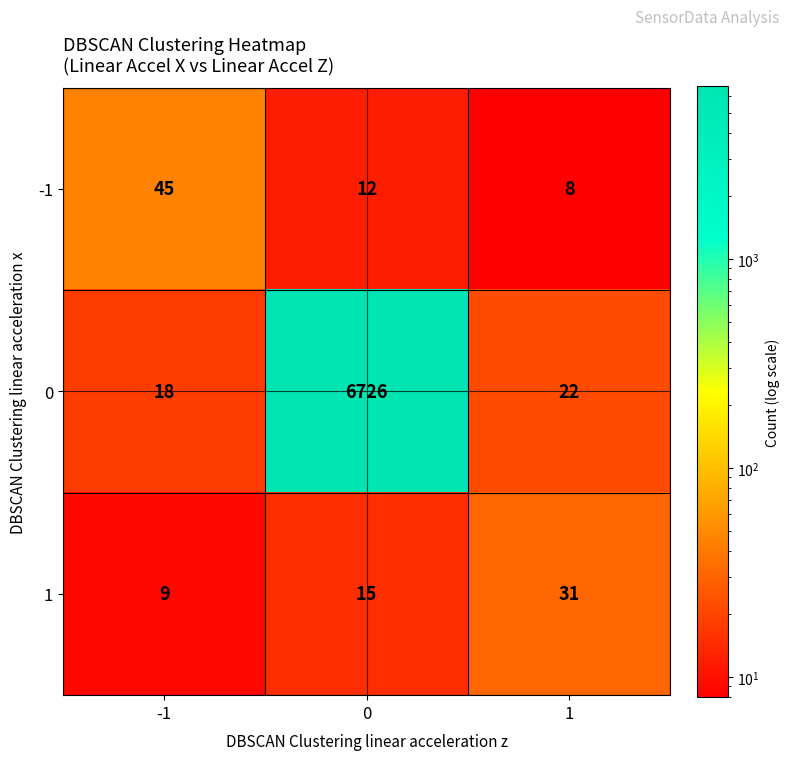

What is the spread (max minus min) of values at 1?

23